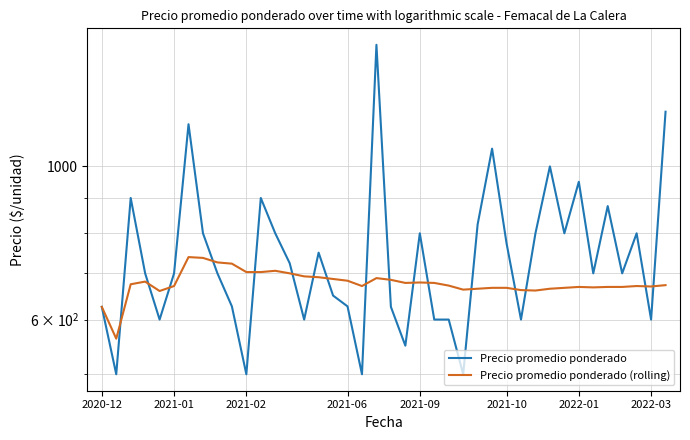

Does the chart display data point markers on the line(s)?

No